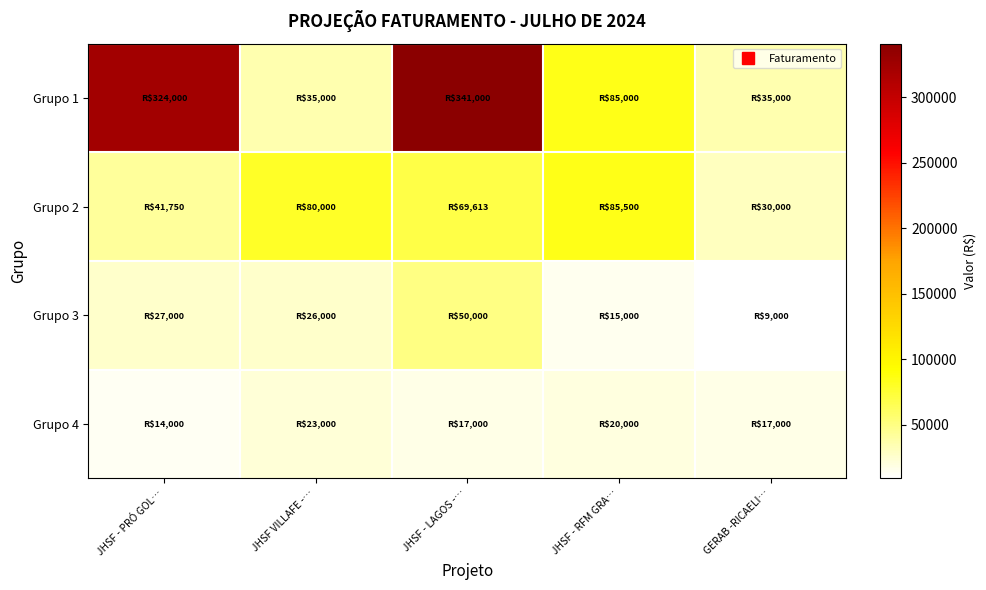

Between JHSF - PRÓ GOL… and GERAB -RICAELI…, which is larger?

JHSF - PRÓ GOL…